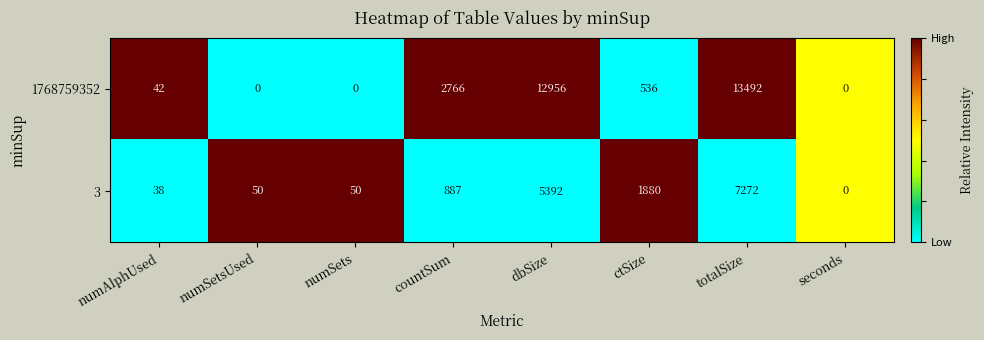

The value of 3 at dbSize is 5392. True or false?

True